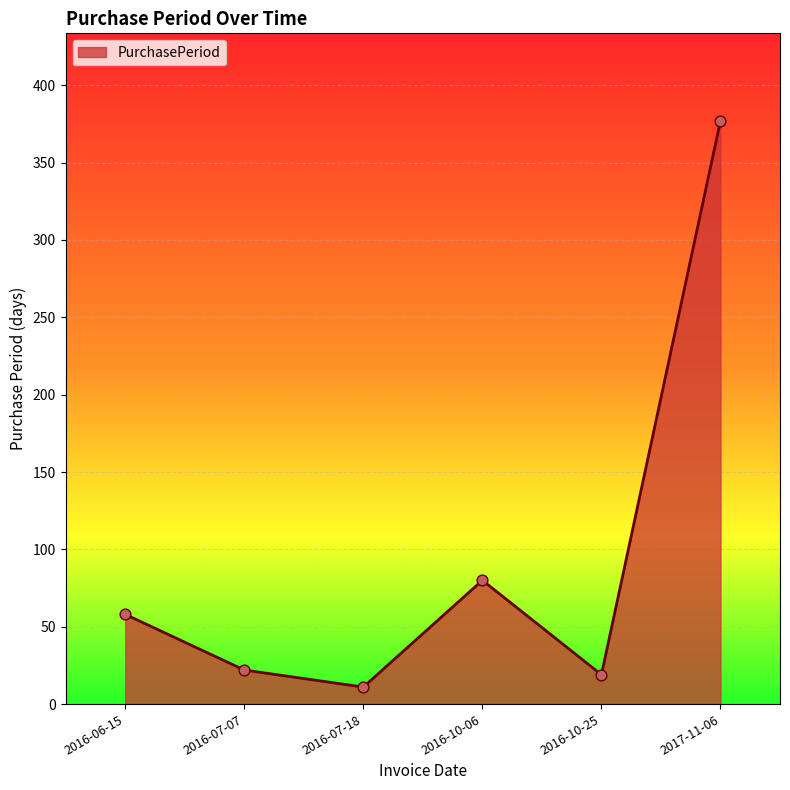

What is the change in value from 2016-06-15 to 2016-10-06?

+22